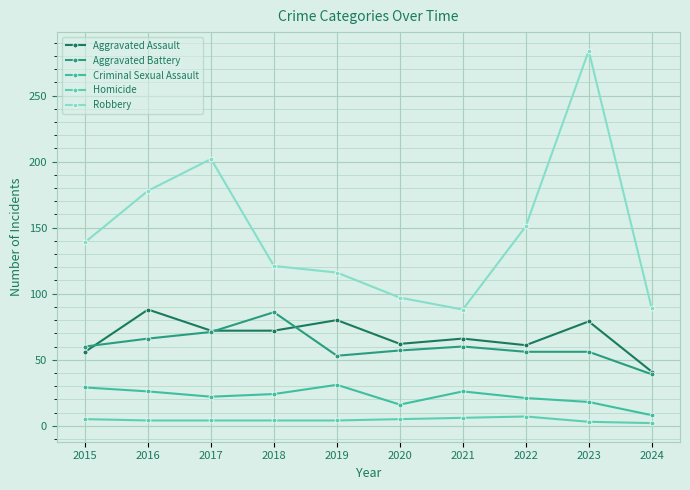

Between 2020 and 2023, which is larger?

2023